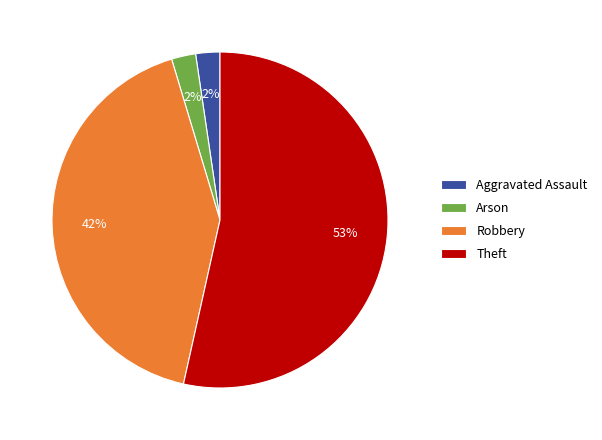

Does Aggravated Assault represent more than half of the total?

No